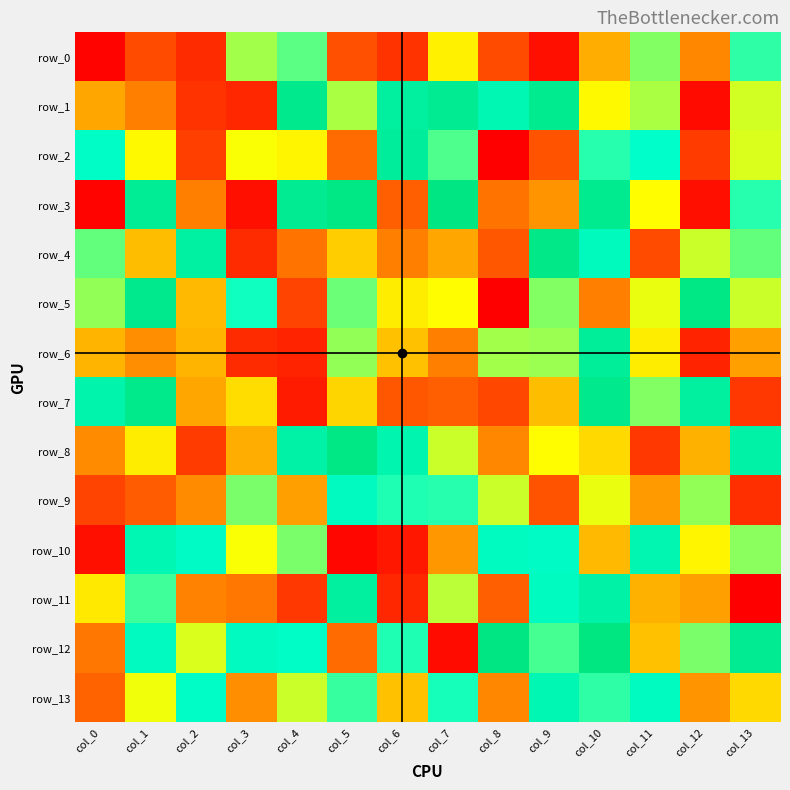

At how many categories does at least one series exceed 39?

14